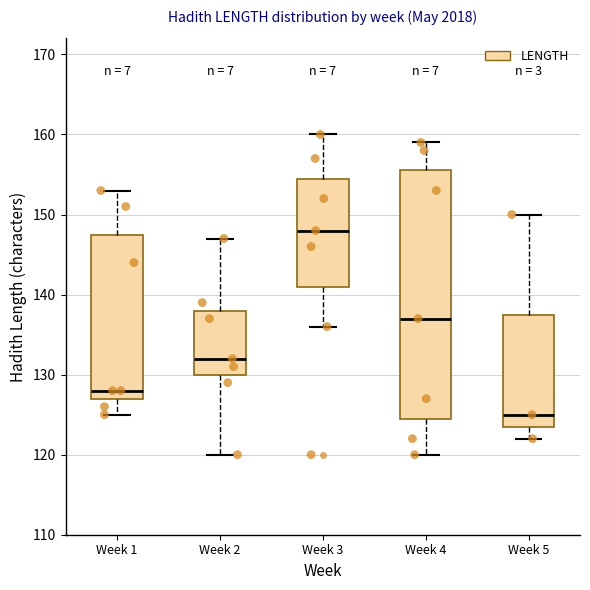

Comparing the boxes themselves (not the whiskers), which one is the tallest?

Week 4